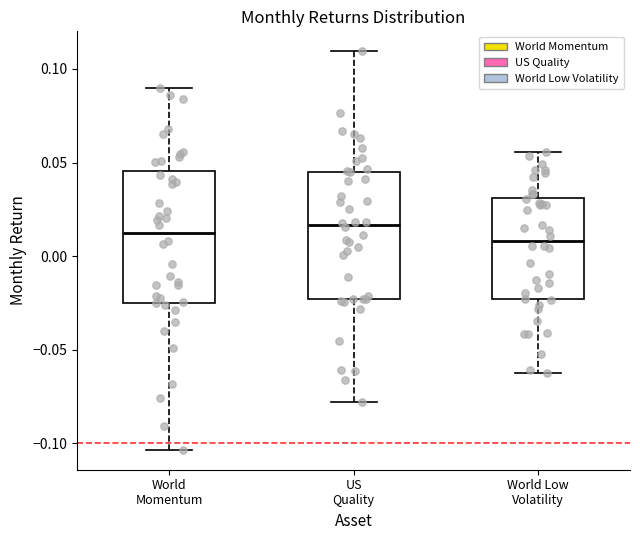

Reading left to right, read every box against the y-axis: the position of its median line, the range the box covers, and the ends of its whiskers. The values are not printed on the chart, so give them approximately, as read against the axis.

World Momentum: median 0.010, box -0.025 to 0.045, whiskers -0.105 to 0.090
US Quality: median 0.015, box -0.025 to 0.045, whiskers -0.080 to 0.110
World Low Volatility: median 0.010, box -0.025 to 0.030, whiskers -0.065 to 0.055